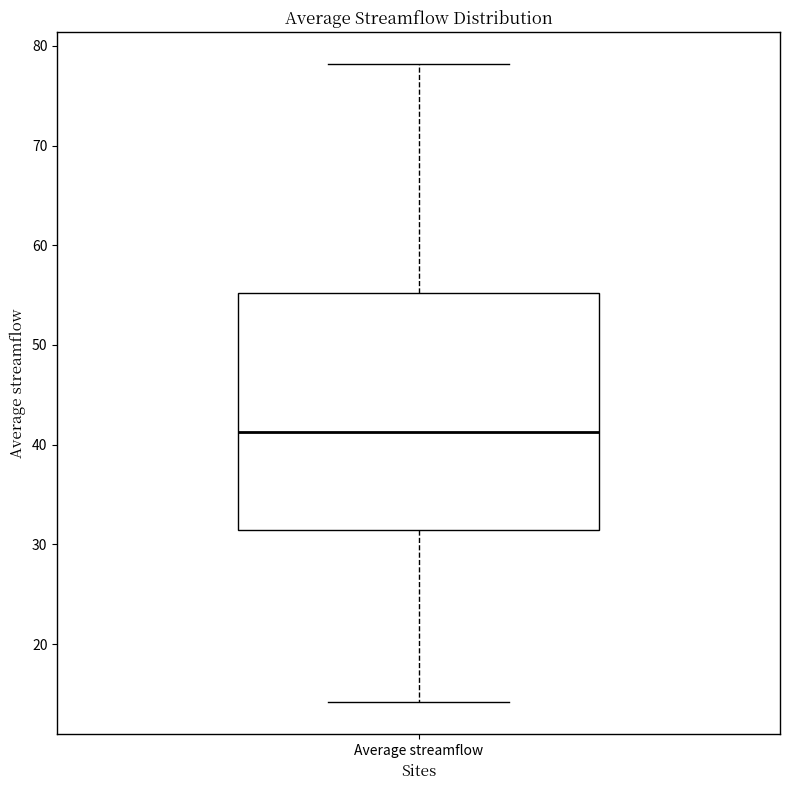

Read this box plot against the y-axis: the position of the median line, the range covered by the box, and the ends of both whiskers. The values are not printed on the chart, so give them approximately, as read against the axis.

median 41, box 31 to 55, whiskers 14 to 78